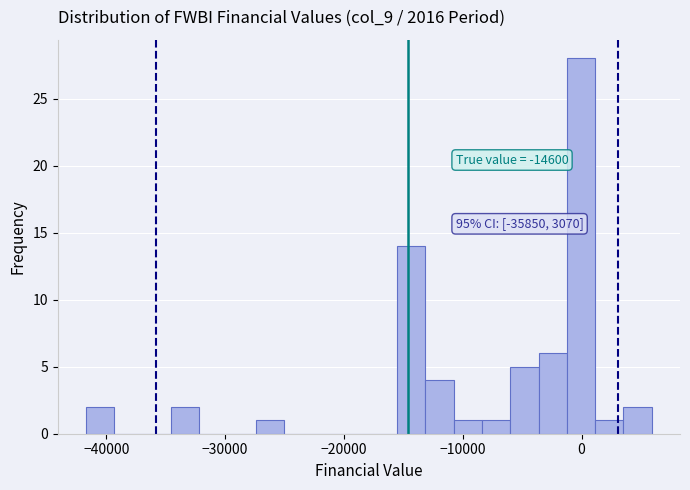

Around what value on the x-axis is the tallest bar? Give the approximate position of its centre, as read against the axis.

0